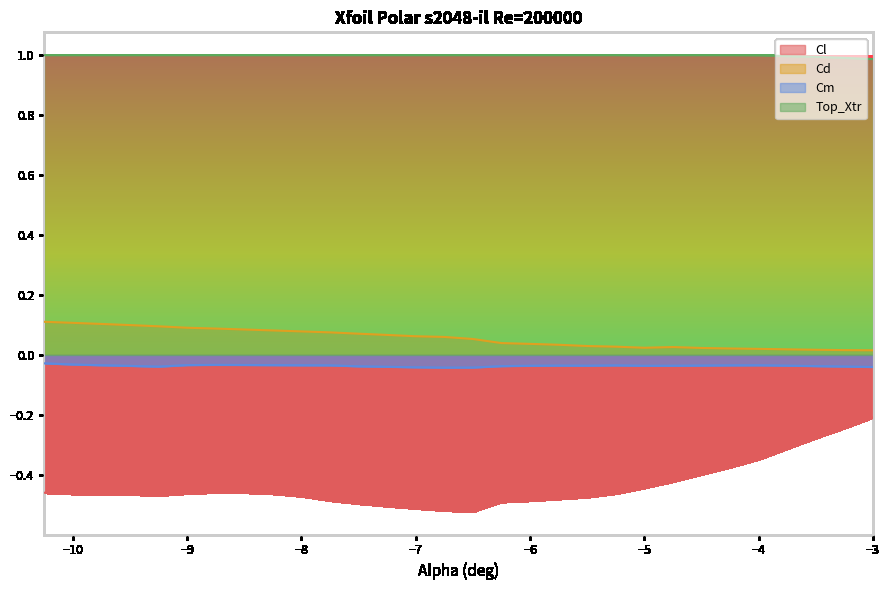

Is it true that Cd equals 0.0 at −7?

False